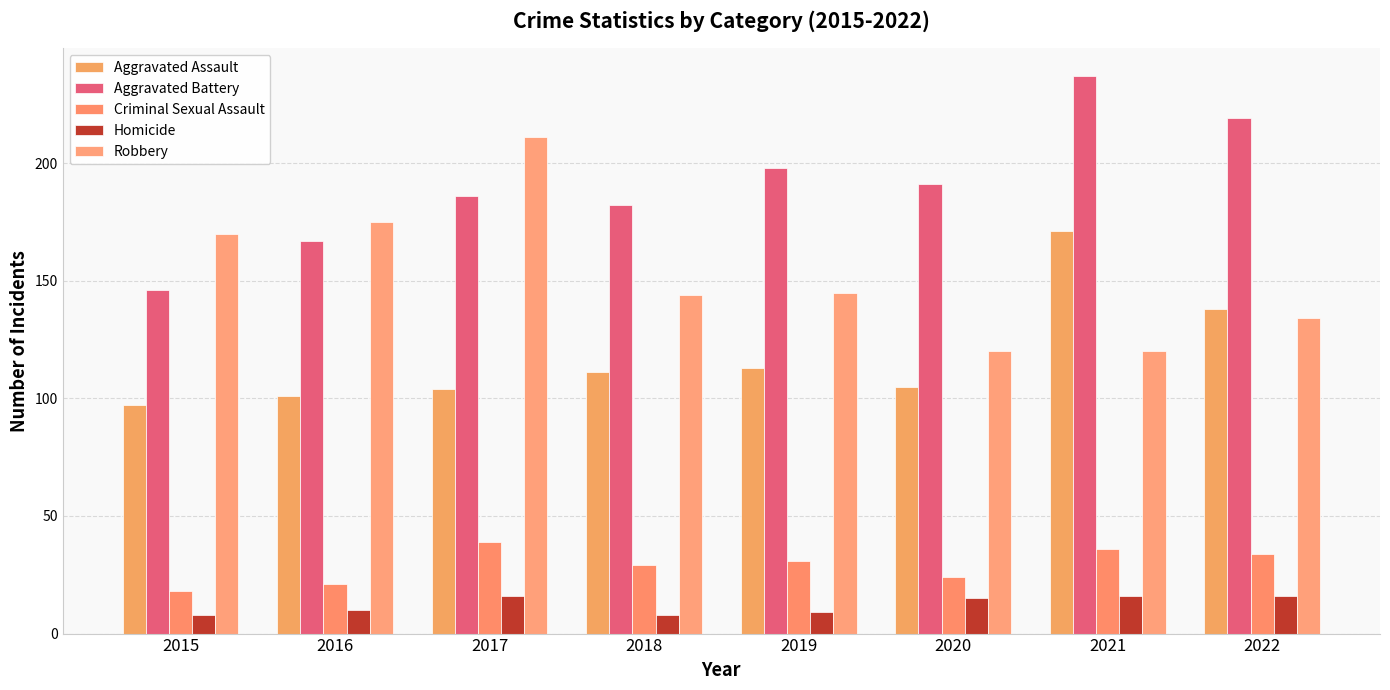

Rank the series by their maximum value, from highest to lowest.

Aggravated Battery, Robbery, Aggravated Assault, Criminal Sexual Assault, Homicide